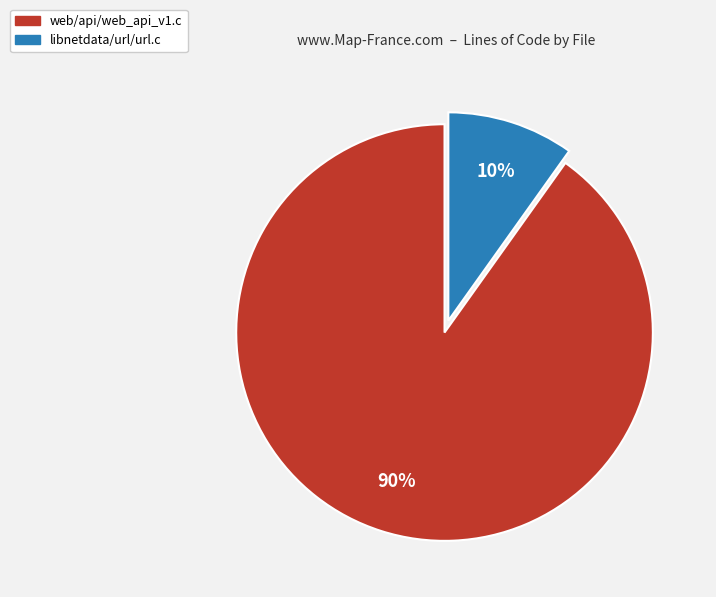

The web/api/web_api_v1.c slice represents 96% of the pie. True or false?

False